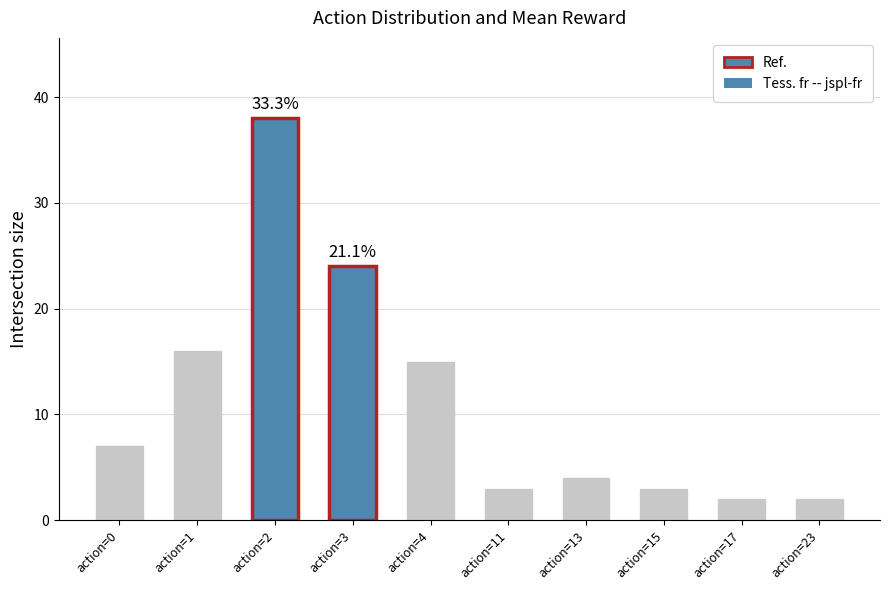

What is the difference between the second highest and minimum values?

22